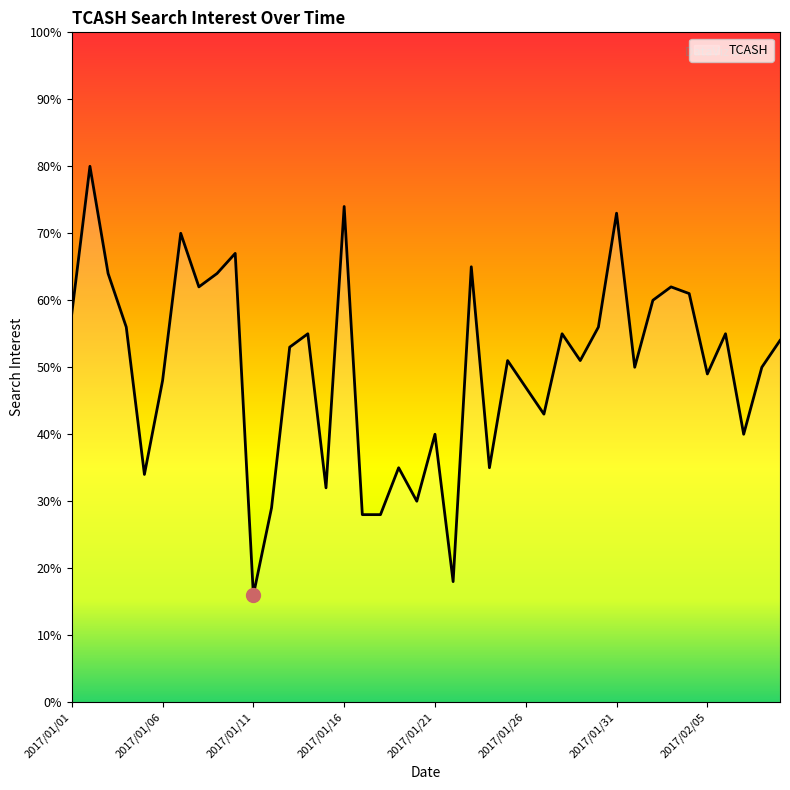

What is the minimum value shown in the chart?

16